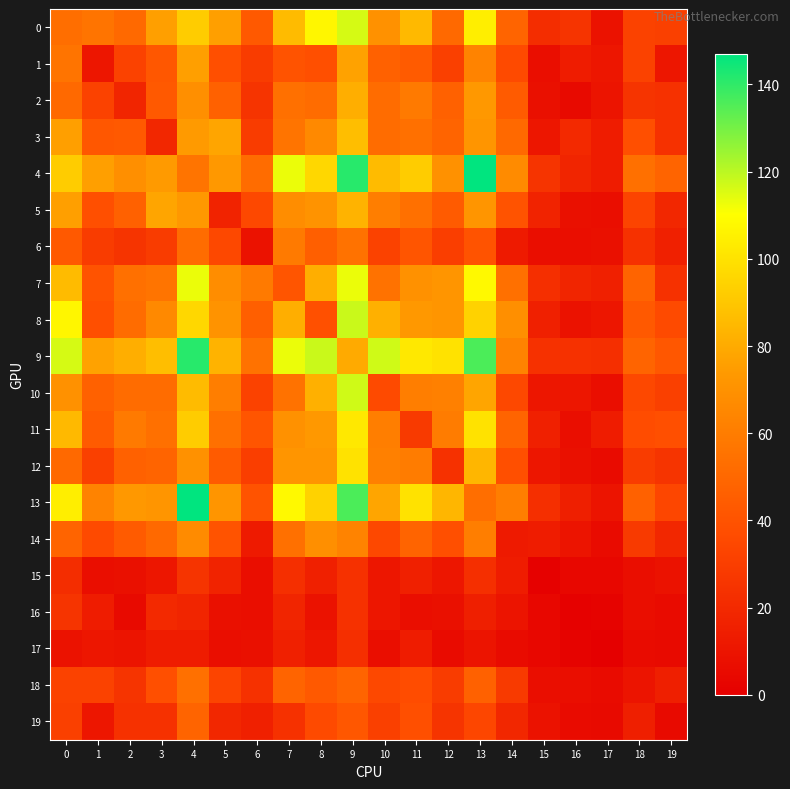

Which series changed the most between 9 and 14?

10